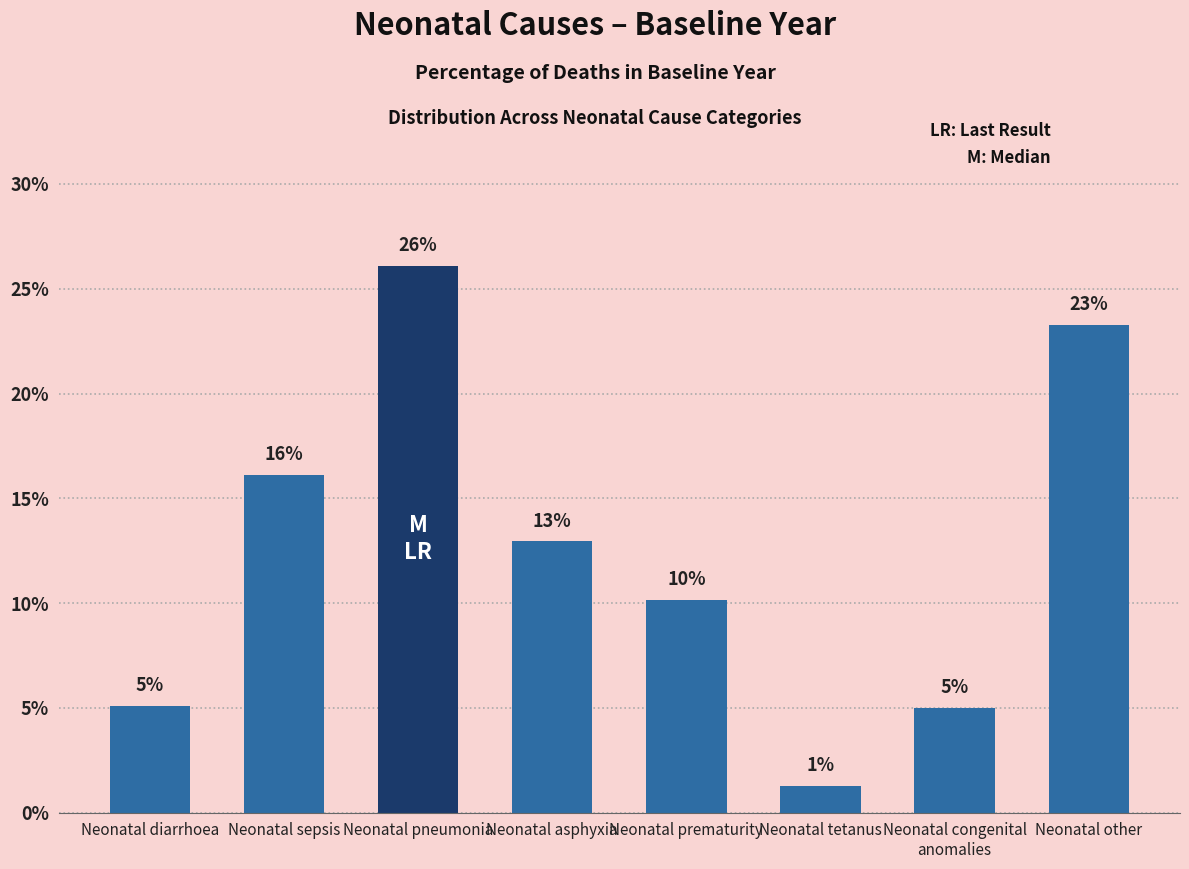

Are the bars horizontal?

No